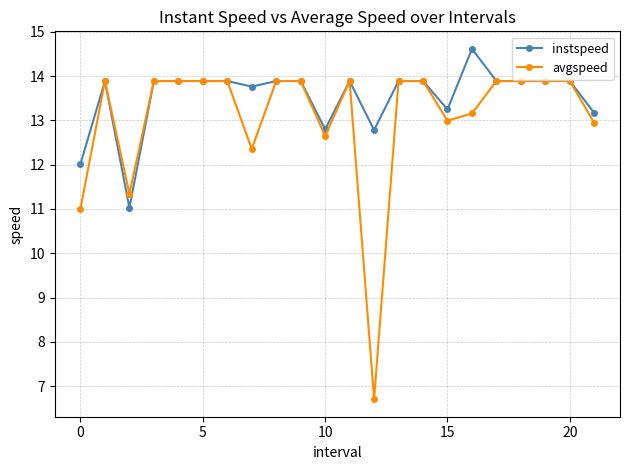

What is the minimum value for instspeed?

11.0